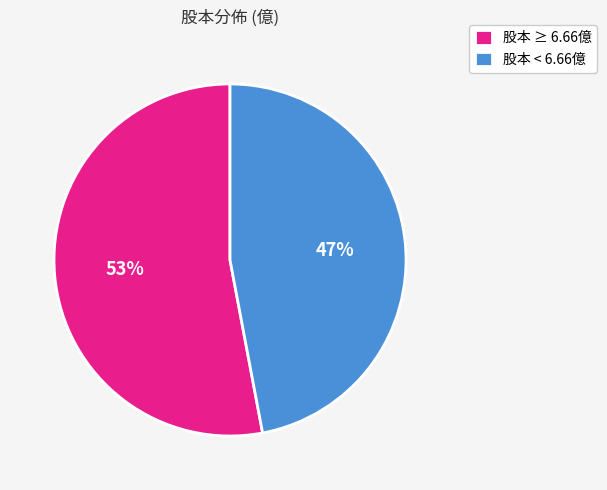

Is there any slice that represents more than half of the pie?

Yes